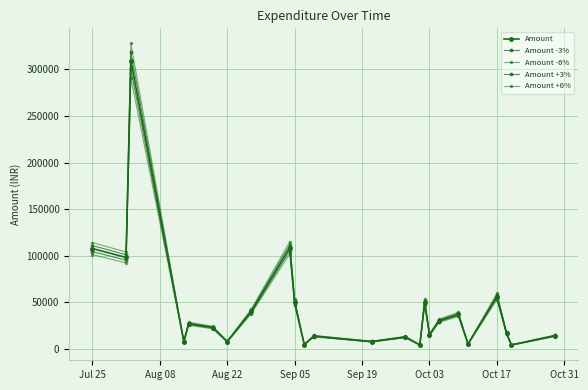

Which series has the widest spread of values?

Amount +6%